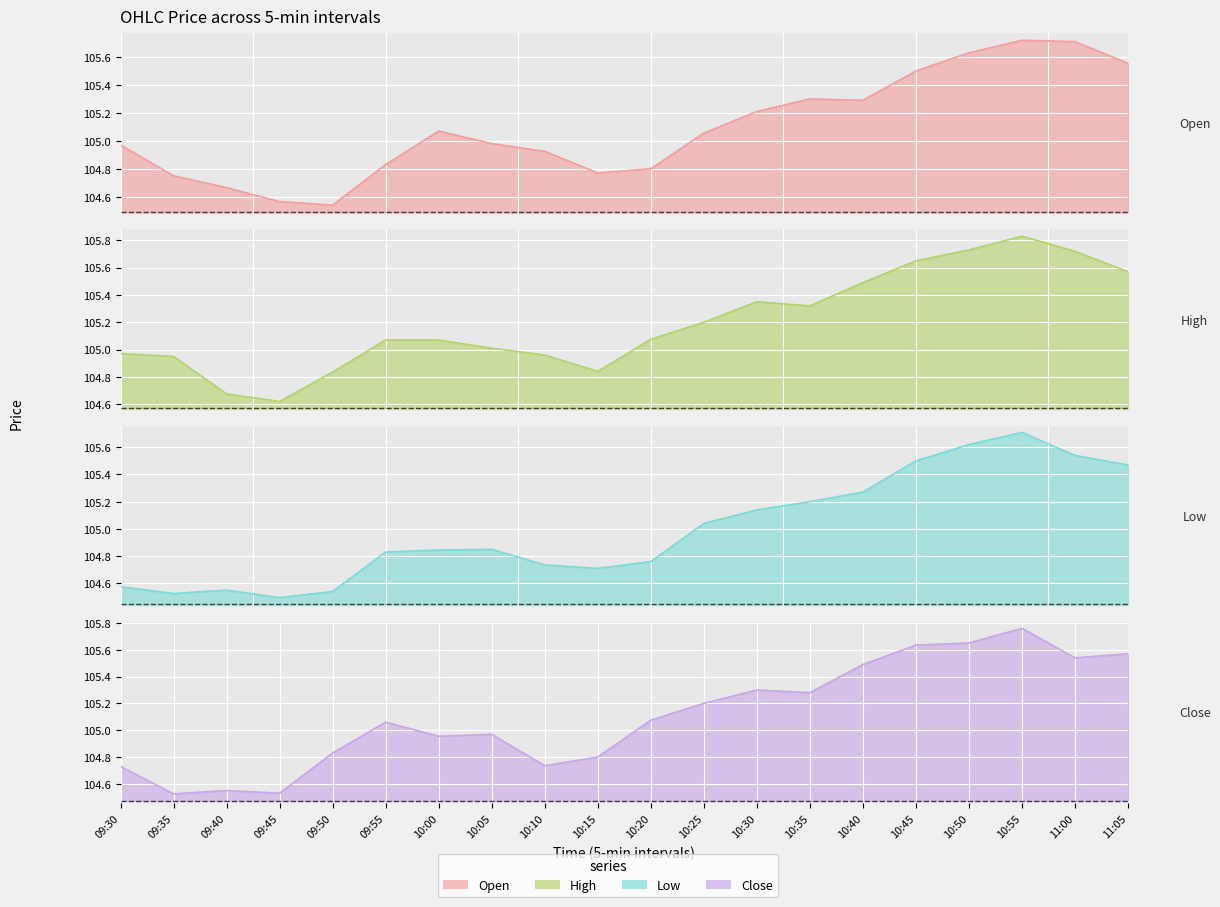

True or false: Close and High cross at least once.

False